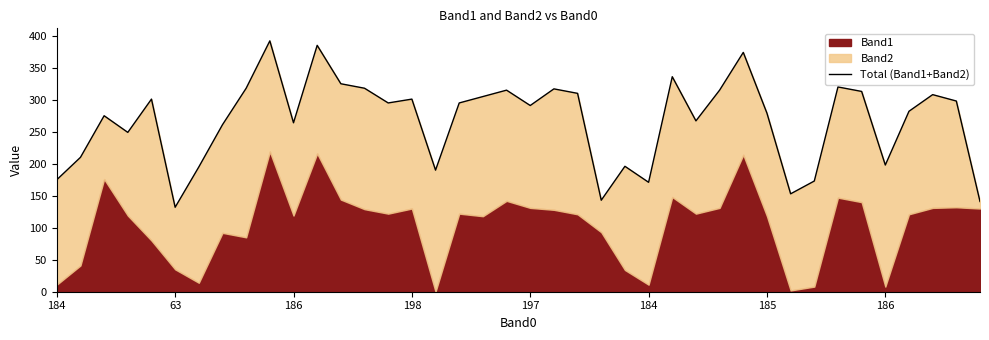

How many lines are shown in the chart?

1